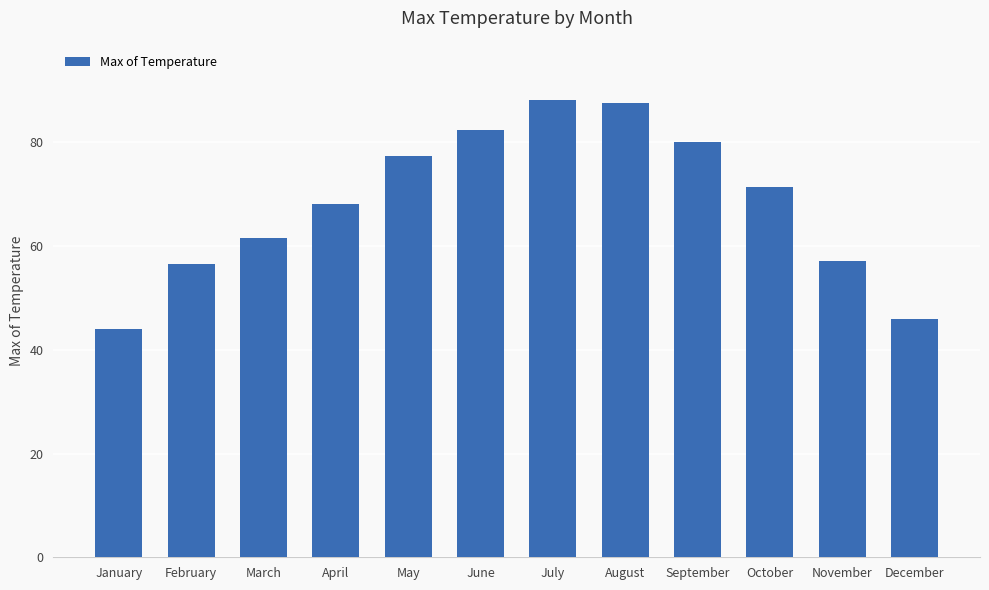

What is the minimum value shown in the chart?

44.1